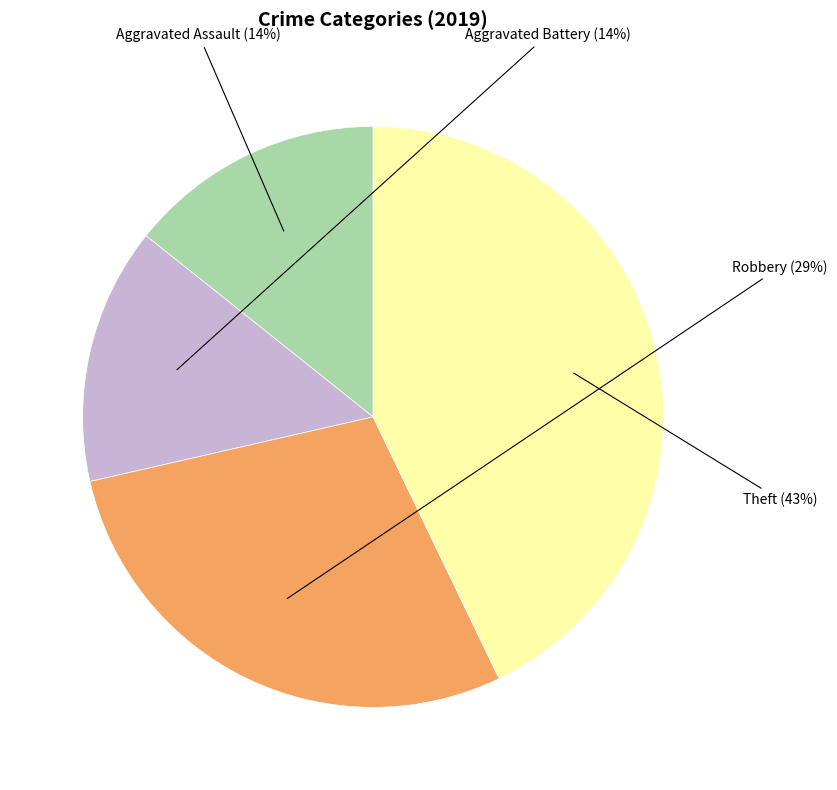

Combined, do Aggravated Assault and Robbery account for over 50%?

No